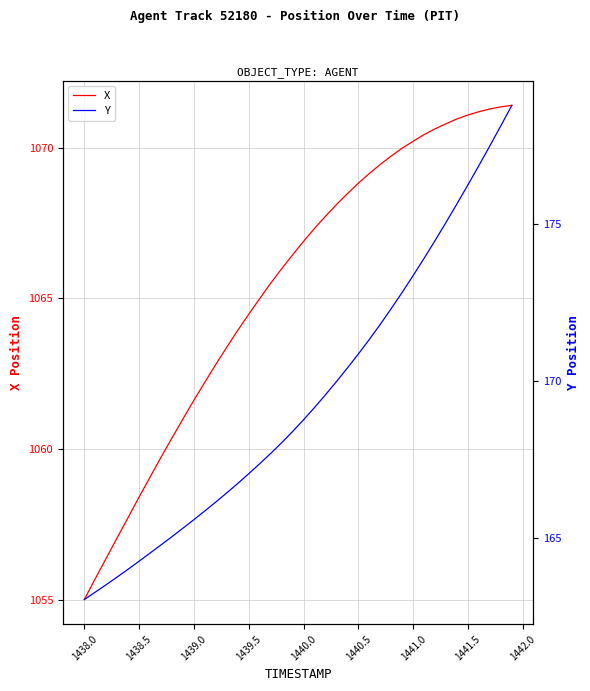

How many distinct data groups are displayed?

2